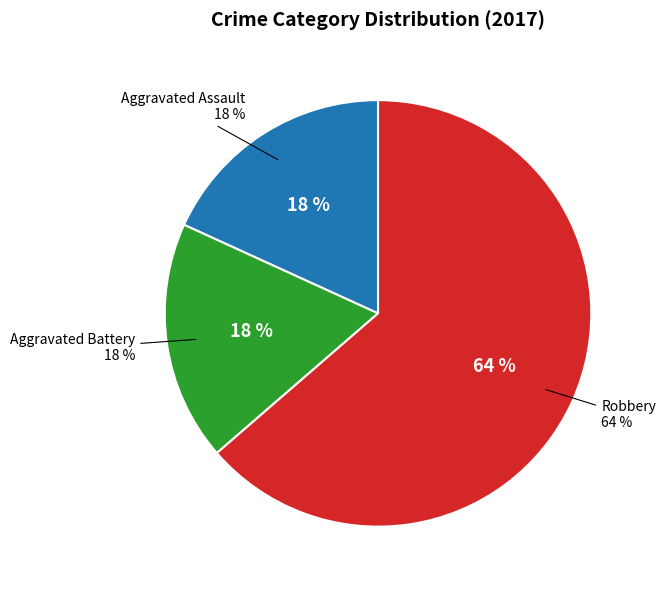

To the nearest percent, what is the difference between the largest and smallest slice percentages?

45%